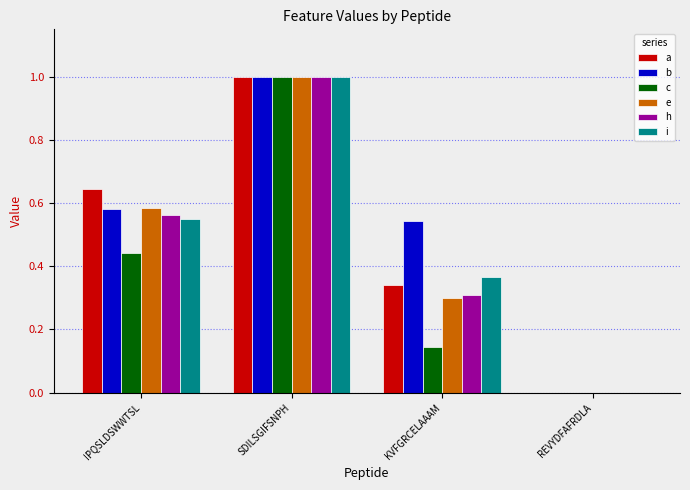

Which series changed the most between SDILSGIFSNPH and KVFGRCELAAAM?

c